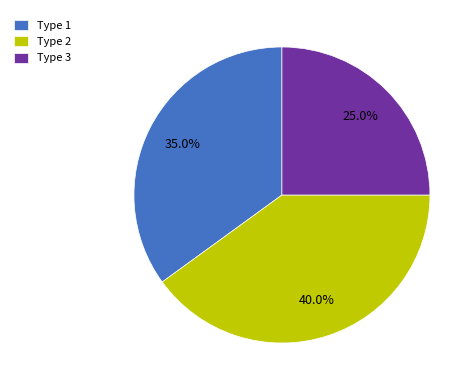

To the nearest percent, what is the difference between the Type 2 and Type 1 slice percentages?

5%